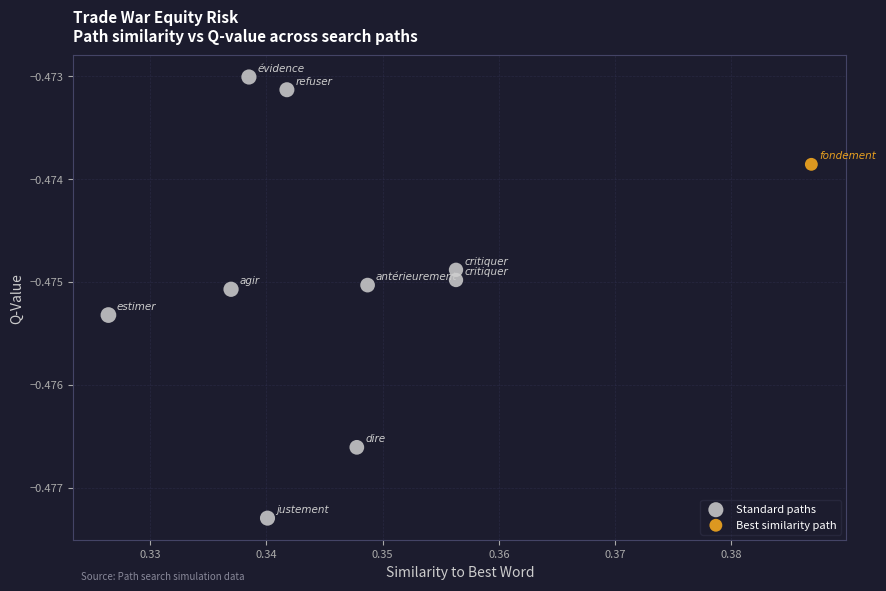

What are all the series names shown in the legend?

Standard paths, Best similarity path